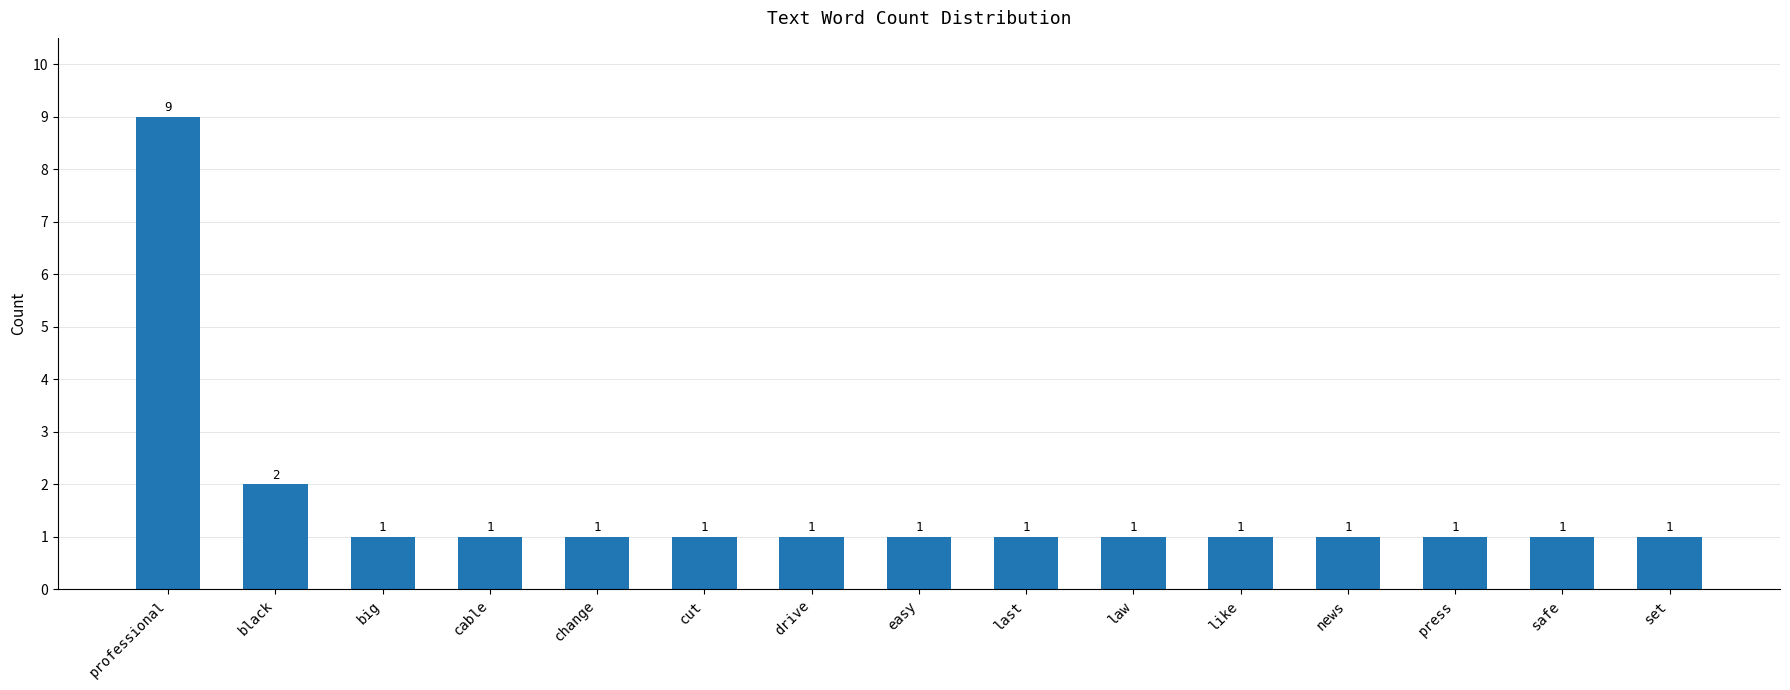

What is the sum of the values at last and law?

2